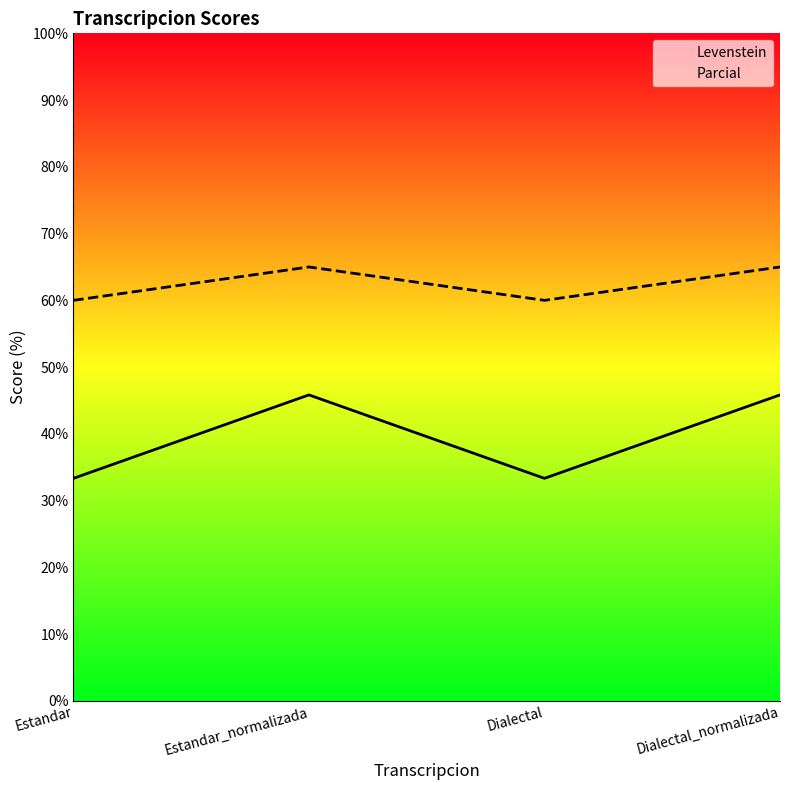

Where does the Levenstein series first go above 45?

Estandar_normalizada